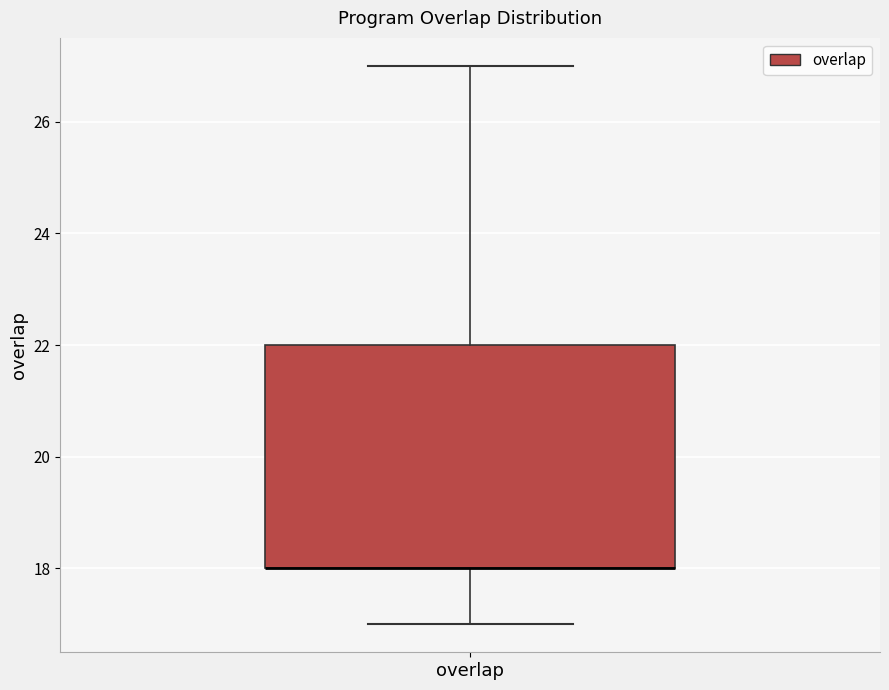

Where is the lower edge of the box for overlap on the y-axis? The values are not printed on the chart, so give them approximately, as read against the axis.

18